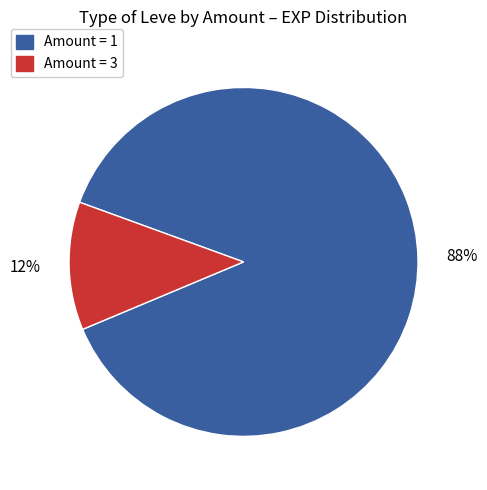

To the nearest percent, what is the average slice percentage?

50%